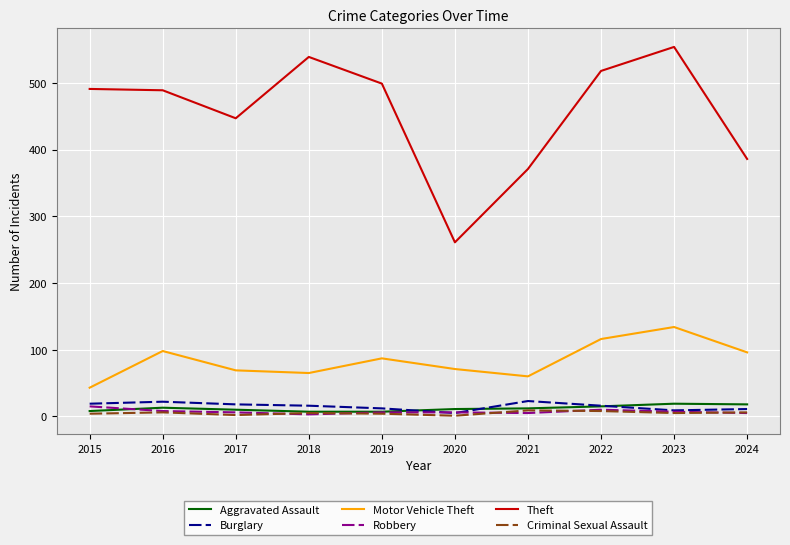

In Motor Vehicle Theft, how many points are higher than both neighbors (excluding endpoints)?

3